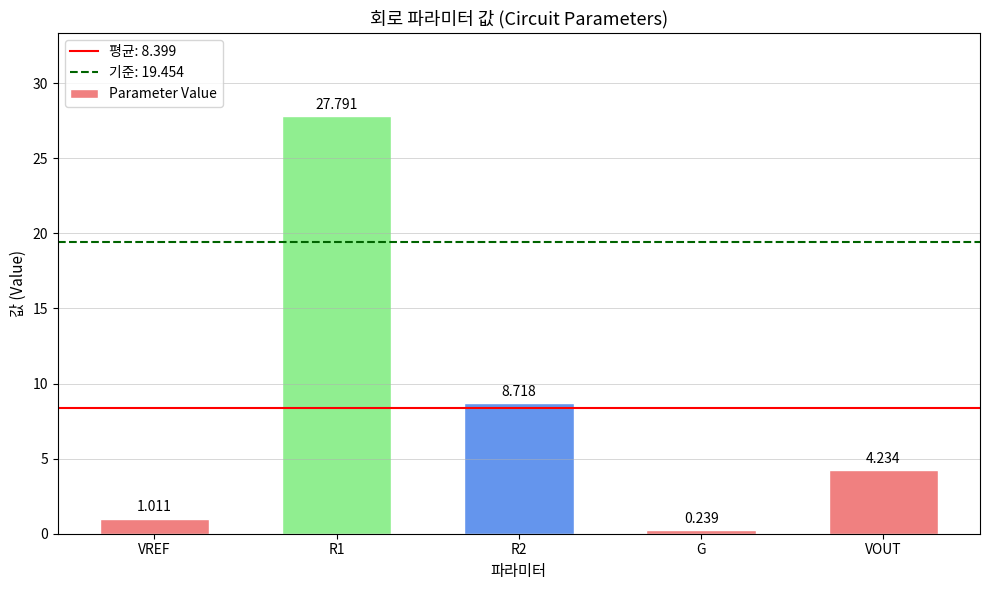

What is the label of the 4th bar from the left?

G